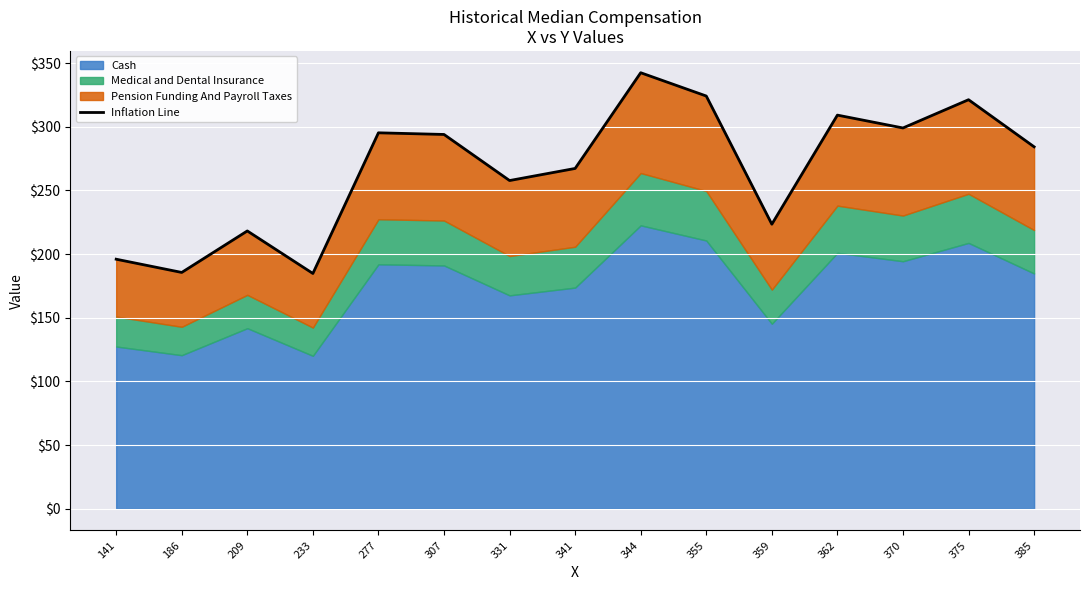

Reading left to right, transcribe all the data shown in this chart.

141=196.0	186=185.6	209=218.2	233=184.8	277=295.3	307=294.0	331=257.8	341=267.3	344=342.5	355=324.2	359=223.5	362=309.2	370=299.1	375=321.3	385=284.3